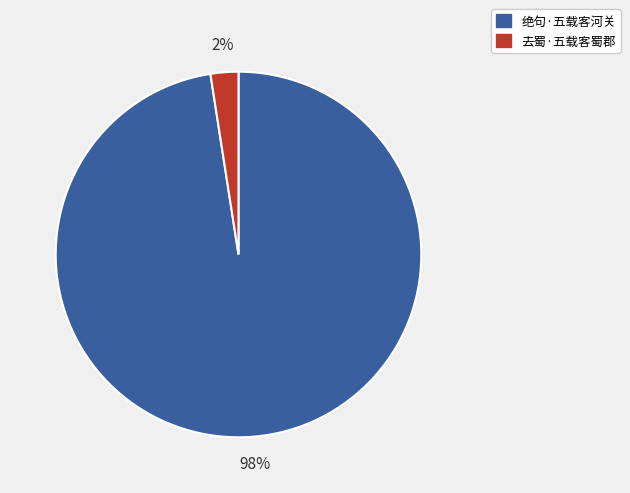

To the nearest percent, what percentage of the pie is 去蜀·五载客蜀郡?

2%